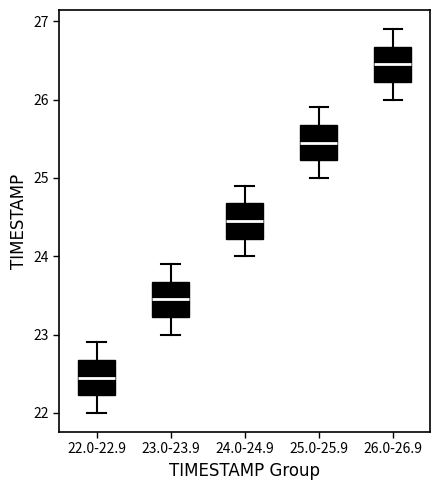

Reading left to right, transcribe this box plot: for each box, give where its median line is, the range the box spans, and where its two whiskers end, as read against the y-axis. The values are not printed on the chart, so give them approximately, as read against the axis.

22.0-22.9: median 22.5, box 22.2 to 22.7, whiskers 22.0 to 22.9
23.0-23.9: median 23.5, box 23.2 to 23.7, whiskers 23.0 to 23.9
24.0-24.9: median 24.5, box 24.2 to 24.7, whiskers 24.0 to 24.9
25.0-25.9: median 25.5, box 25.2 to 25.7, whiskers 25.0 to 25.9
26.0-26.9: median 26.5, box 26.2 to 26.7, whiskers 26.0 to 26.9